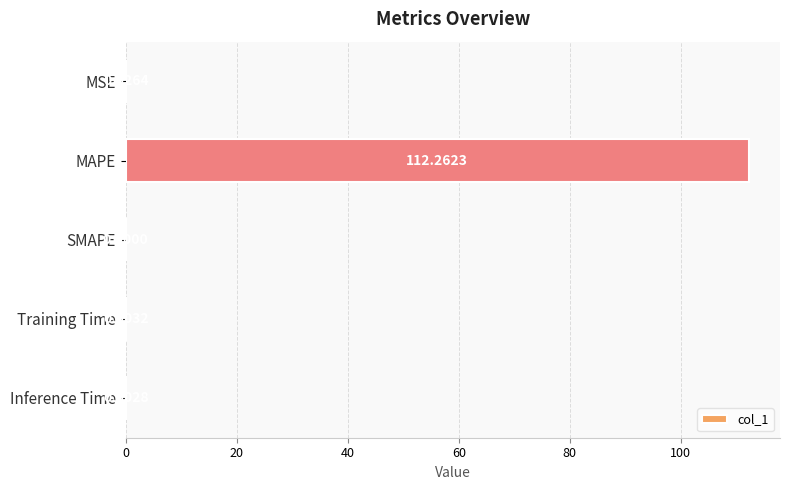

Which label corresponds to the largest value in the chart?

MAPE